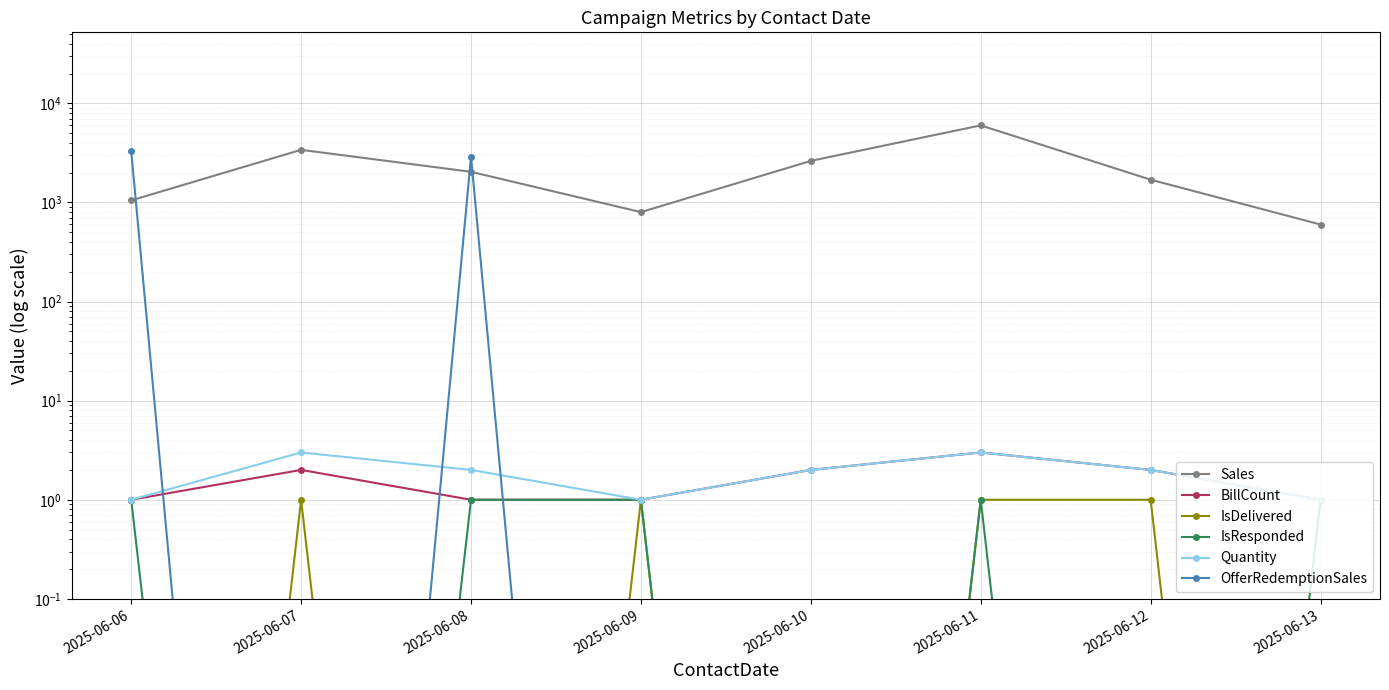

The Sales series shows 2670.0 at 2025-06-12. True or false?

False